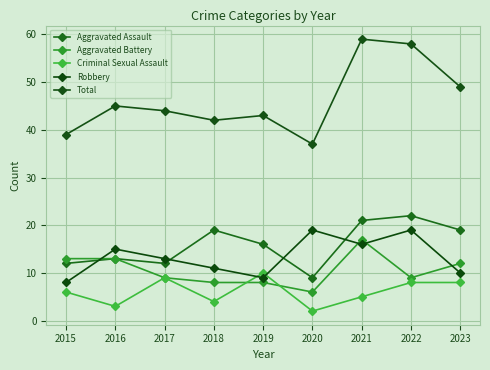

True or false: Aggravated Battery has a value of 6 at 2020.

True